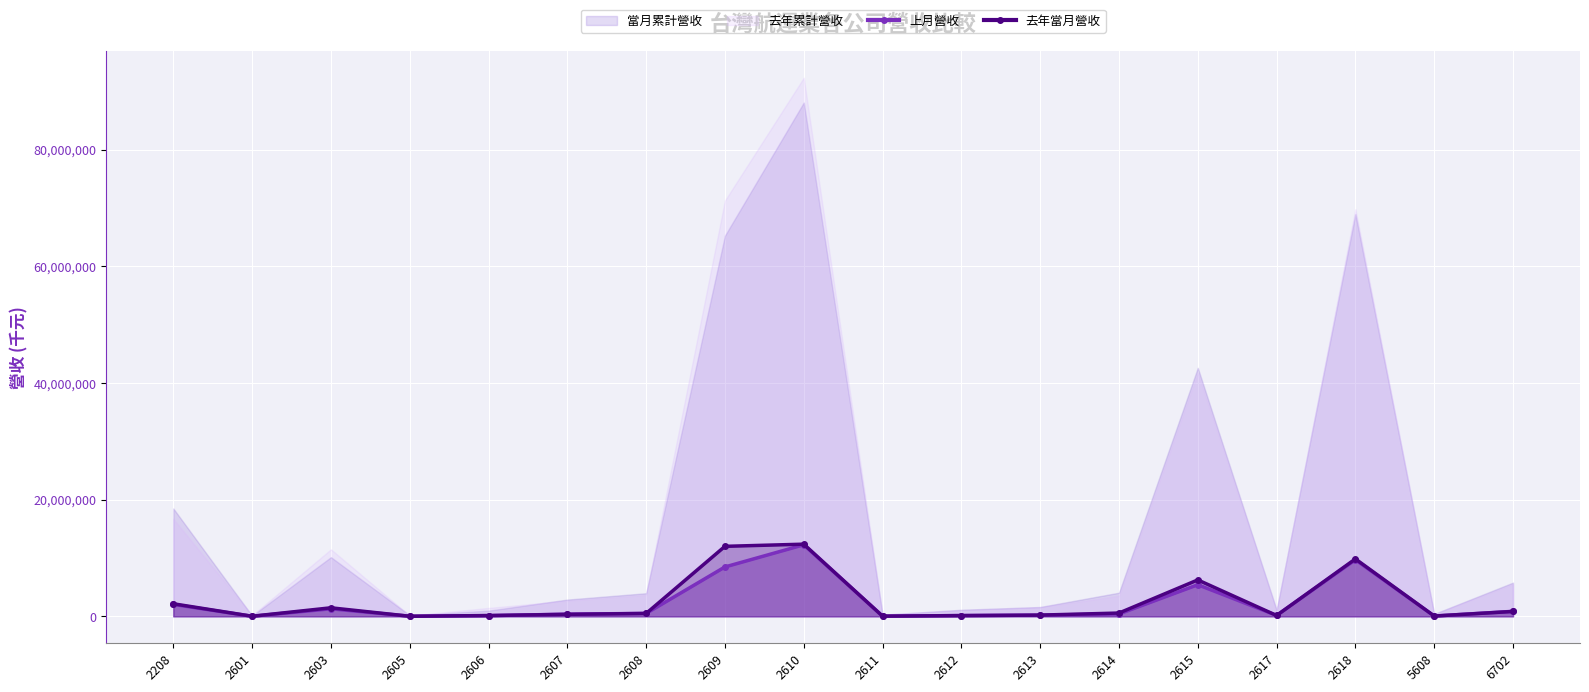

Is it true that 上月營收 equals 53351 at 5608?

True